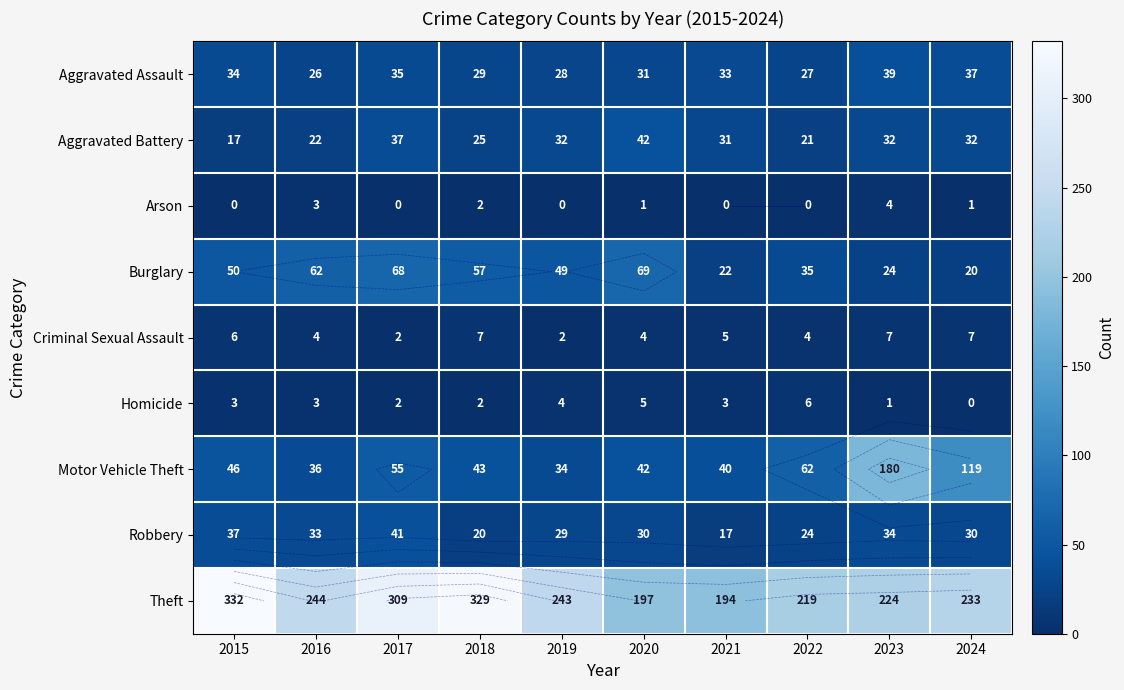

Which label corresponds to the largest value in the chart?

2015